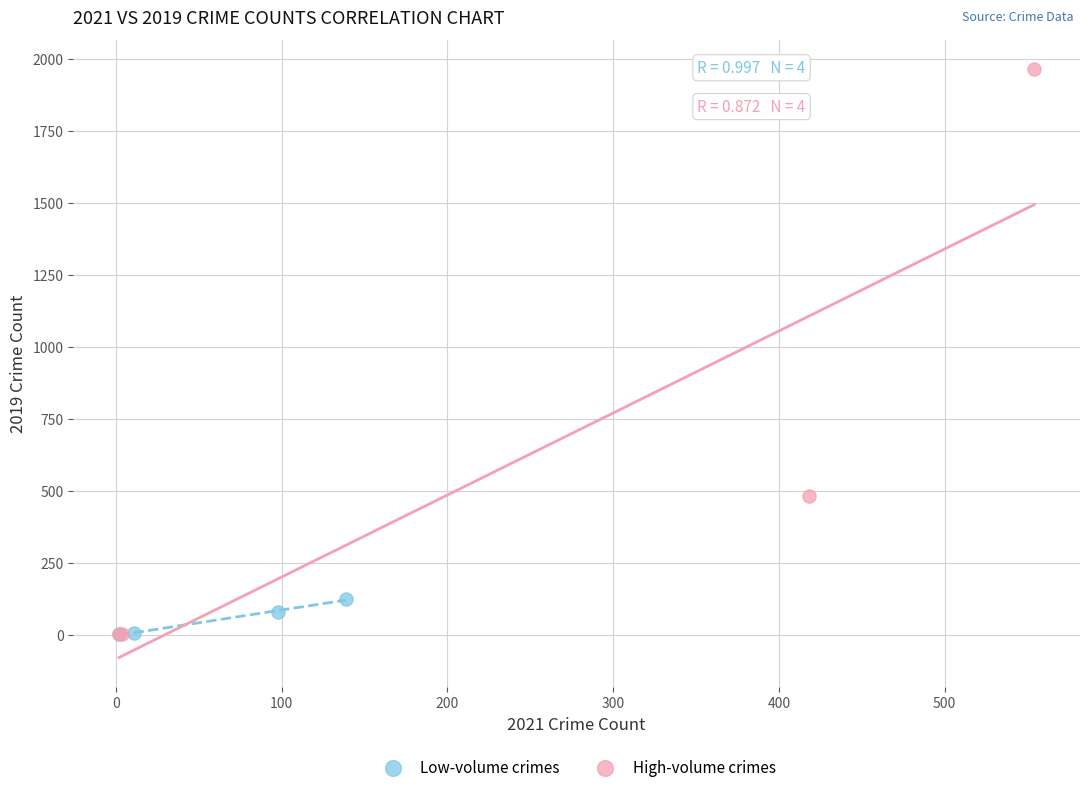

Which series contains the highest Y value?

High-volume crimes